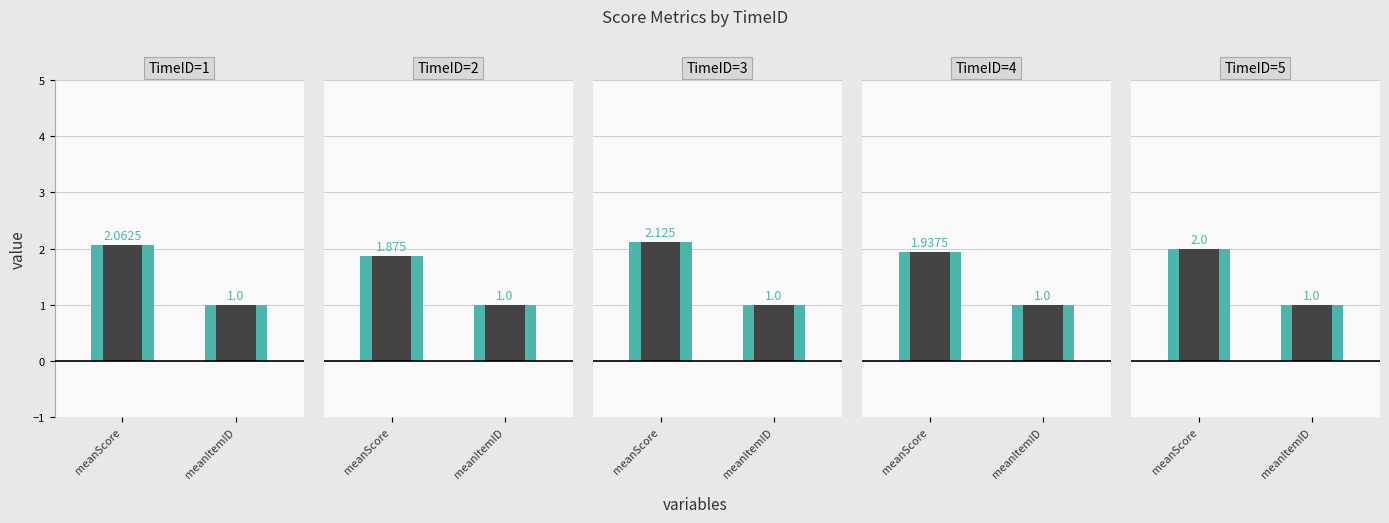

What value does the TimeID=2 series have at meanScore?

1.9